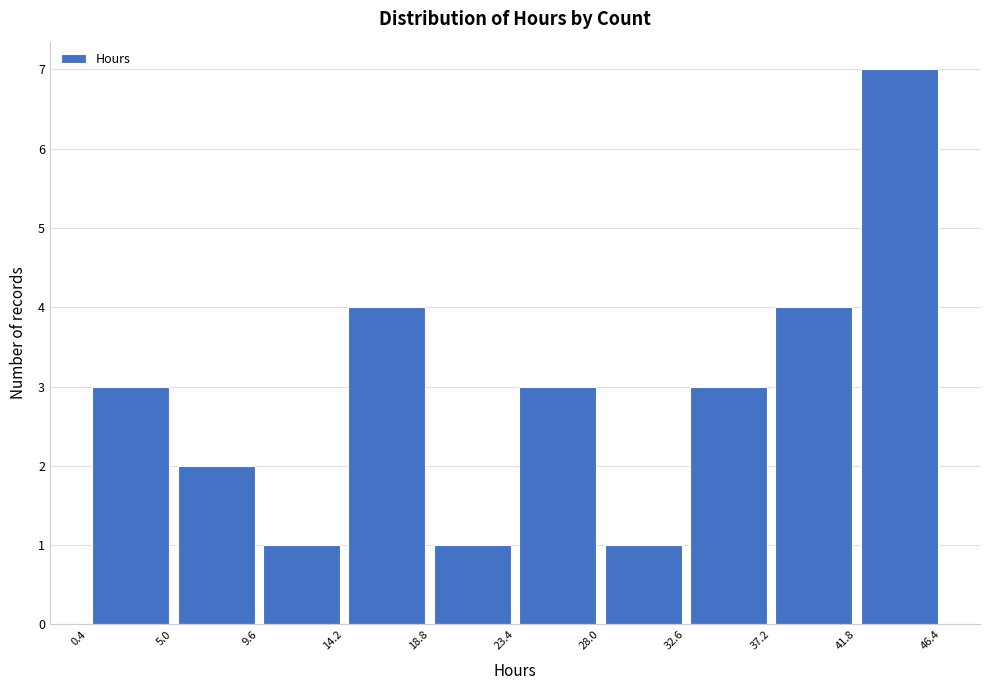

Reading left to right, transcribe this chart: for each bar, give the range it covers on the x-axis and its height. The values are not printed on the chart, so give them approximately, as read against the axis.

0.4 to 5.0: 3
5.0 to 9.6: 2
9.6 to 14.2: 1
14.2 to 18.8: 4
18.8 to 23.4: 1
23.4 to 28.0: 3
28.0 to 32.6: 1
32.6 to 37.2: 3
37.2 to 41.8: 4
41.8 to 46.4: 7